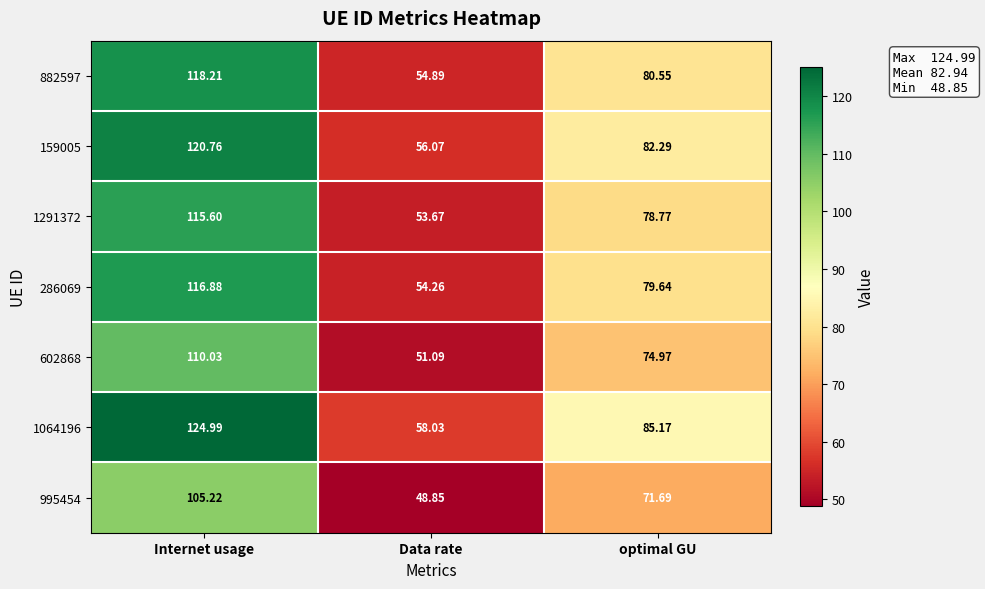

Rank the categories by 286069 value from lowest to highest.

Data rate, optimal GU, Internet usage